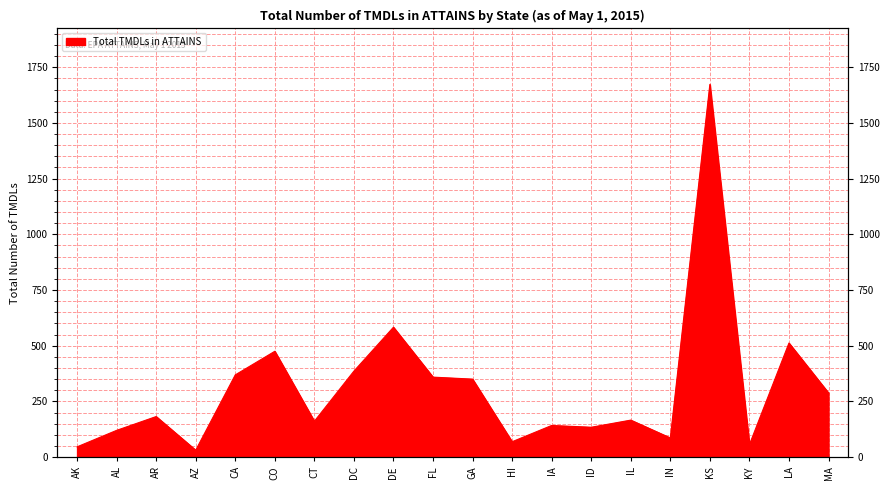

List the labels in order of value, smallest first.

AZ, AK, KY, HI, IN, AL, ID, IA, CT, IL, AR, MA, GA, FL, CA, DC, CO, LA, DE, KS